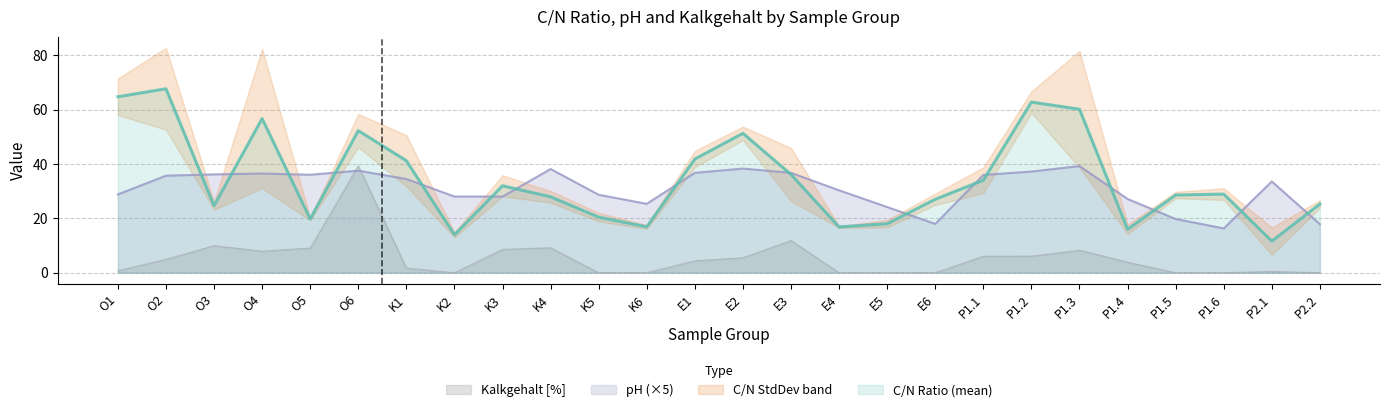

What is the sum of the pH values at K3 and K5?

56.7